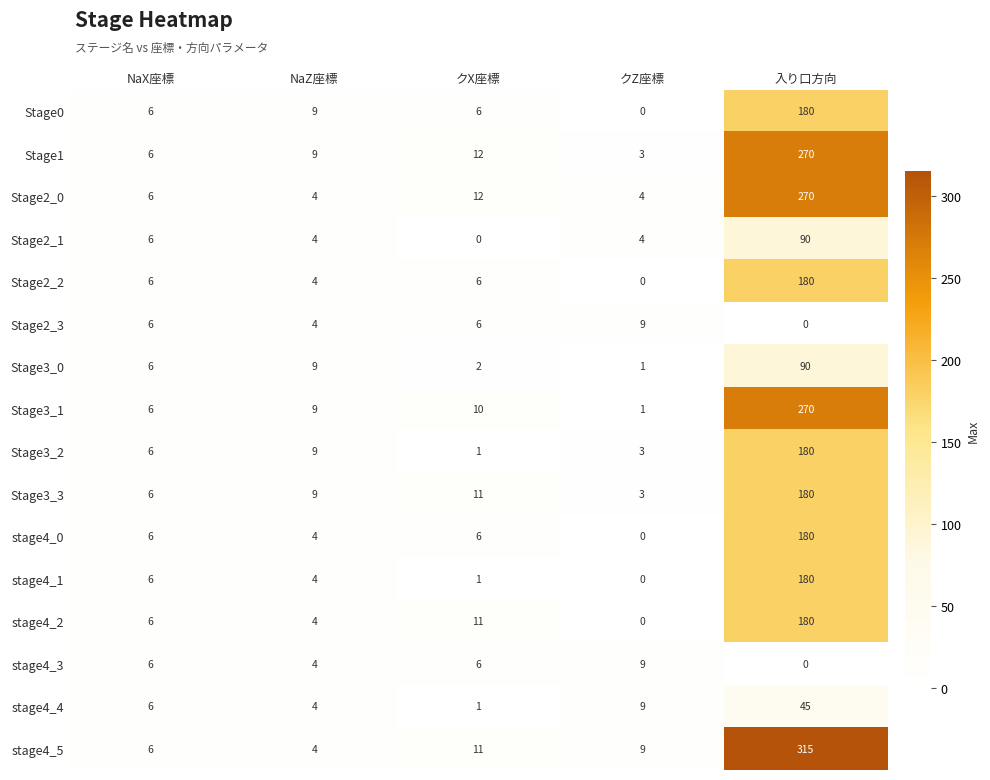

Rank the categories by Stage3_1 value from highest to lowest.

入り口方向, クX座標, NaZ座標, NaX座標, クZ座標